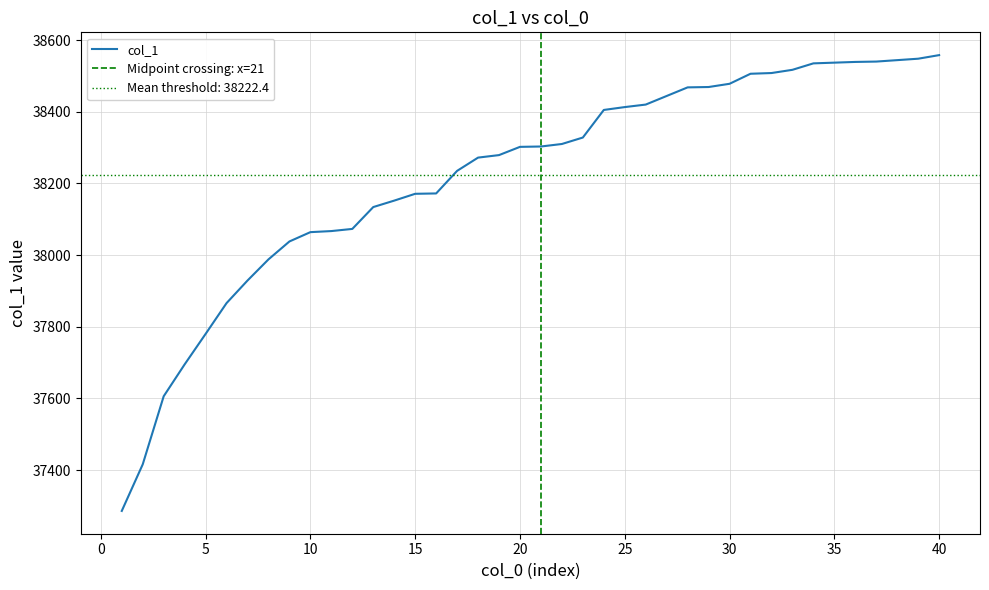

What is the sum of the values at 33 and 29?

76986